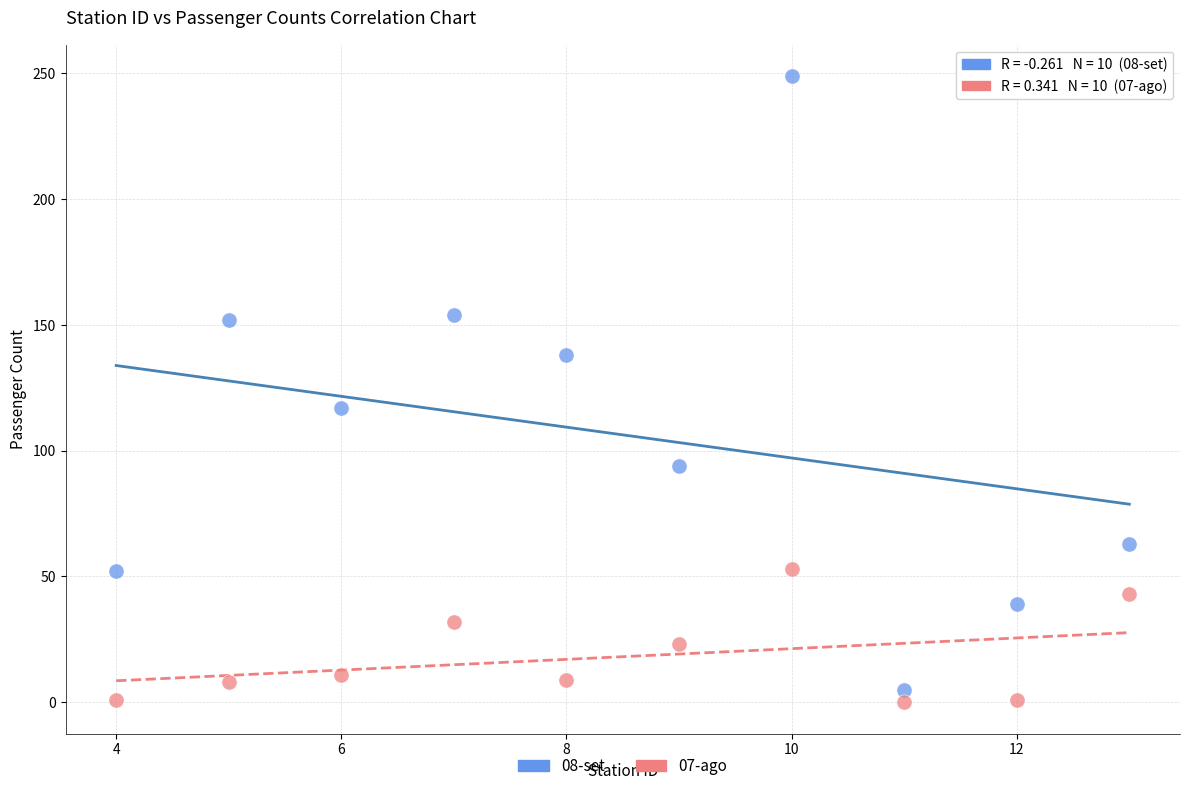

What are all the series names shown in the legend?

08-set, 07-ago